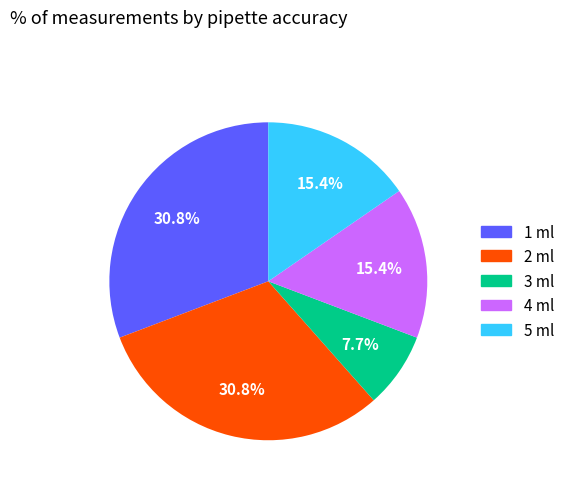

Does any single category account for the majority?

No